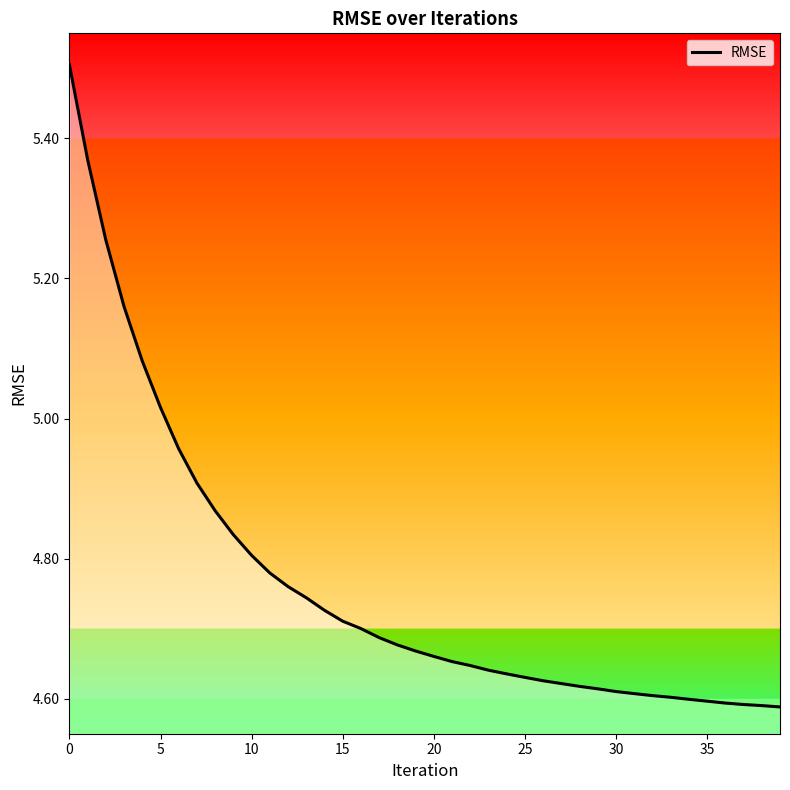

What is the greatest value displayed?

5.5